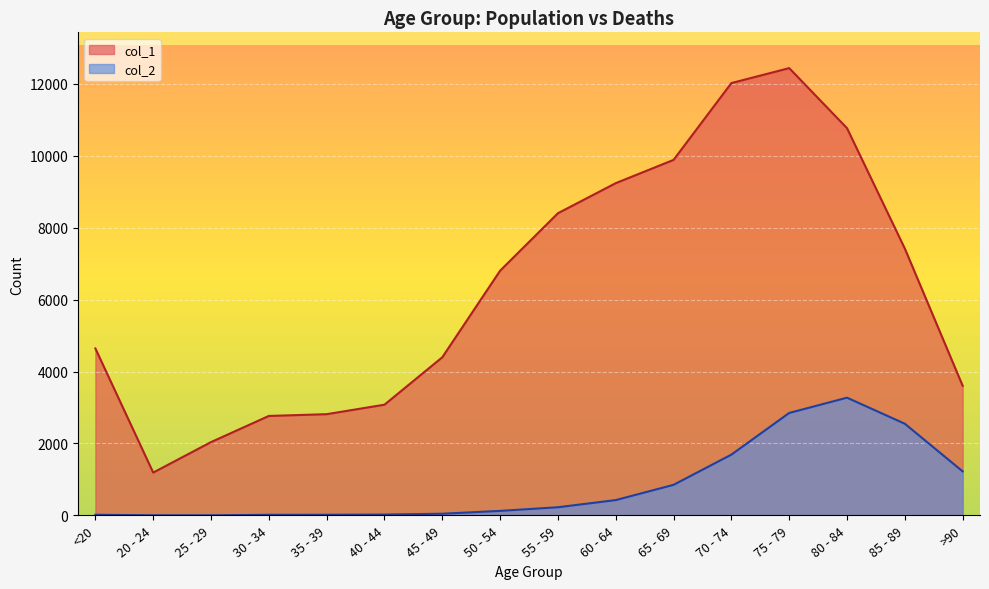

What is the difference between the highest and lowest values at 35 - 39?

2796